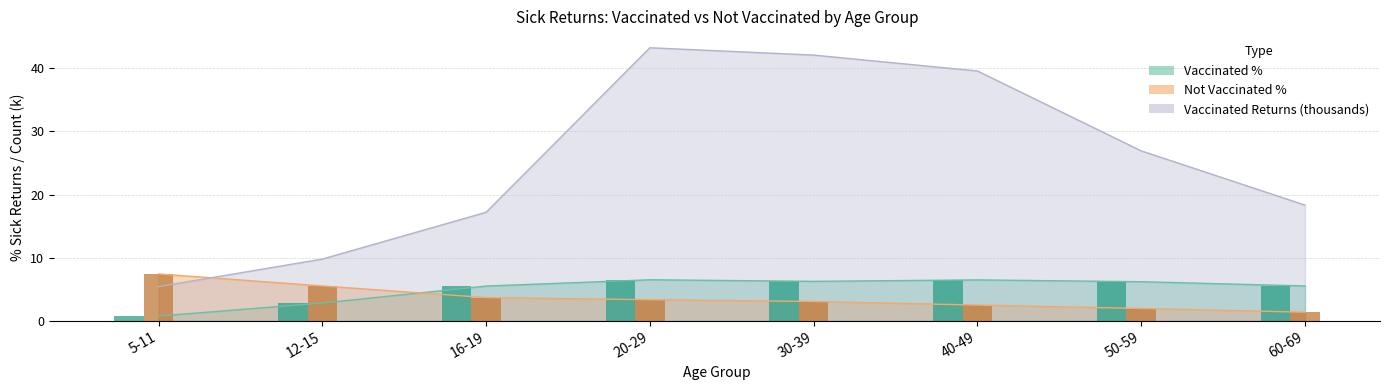

What is the spread (max minus min) of values at 12-15?

7.0